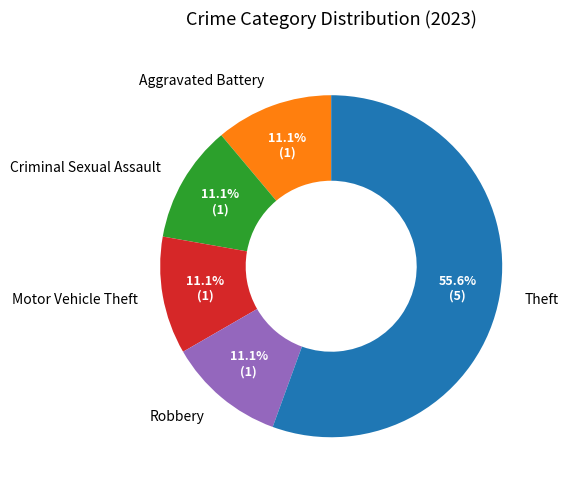

Is there any slice that represents more than half of the pie?

Yes